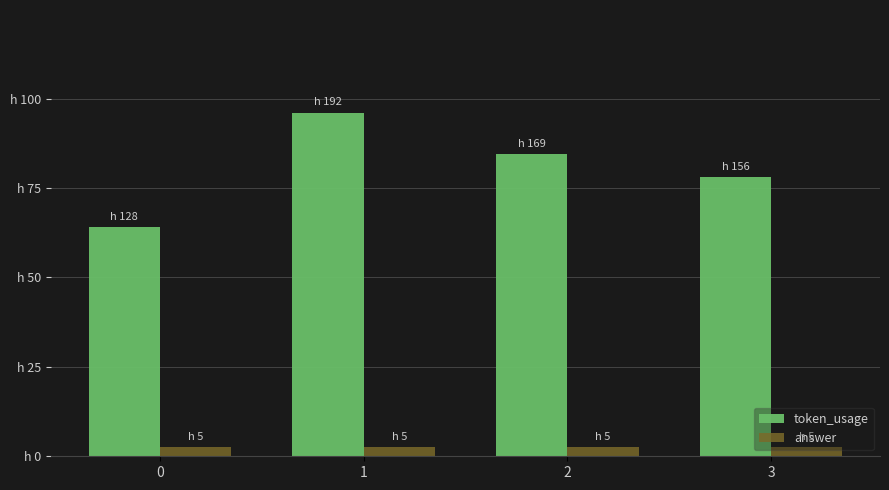

The answer series shows 3 at 1. True or false?

False